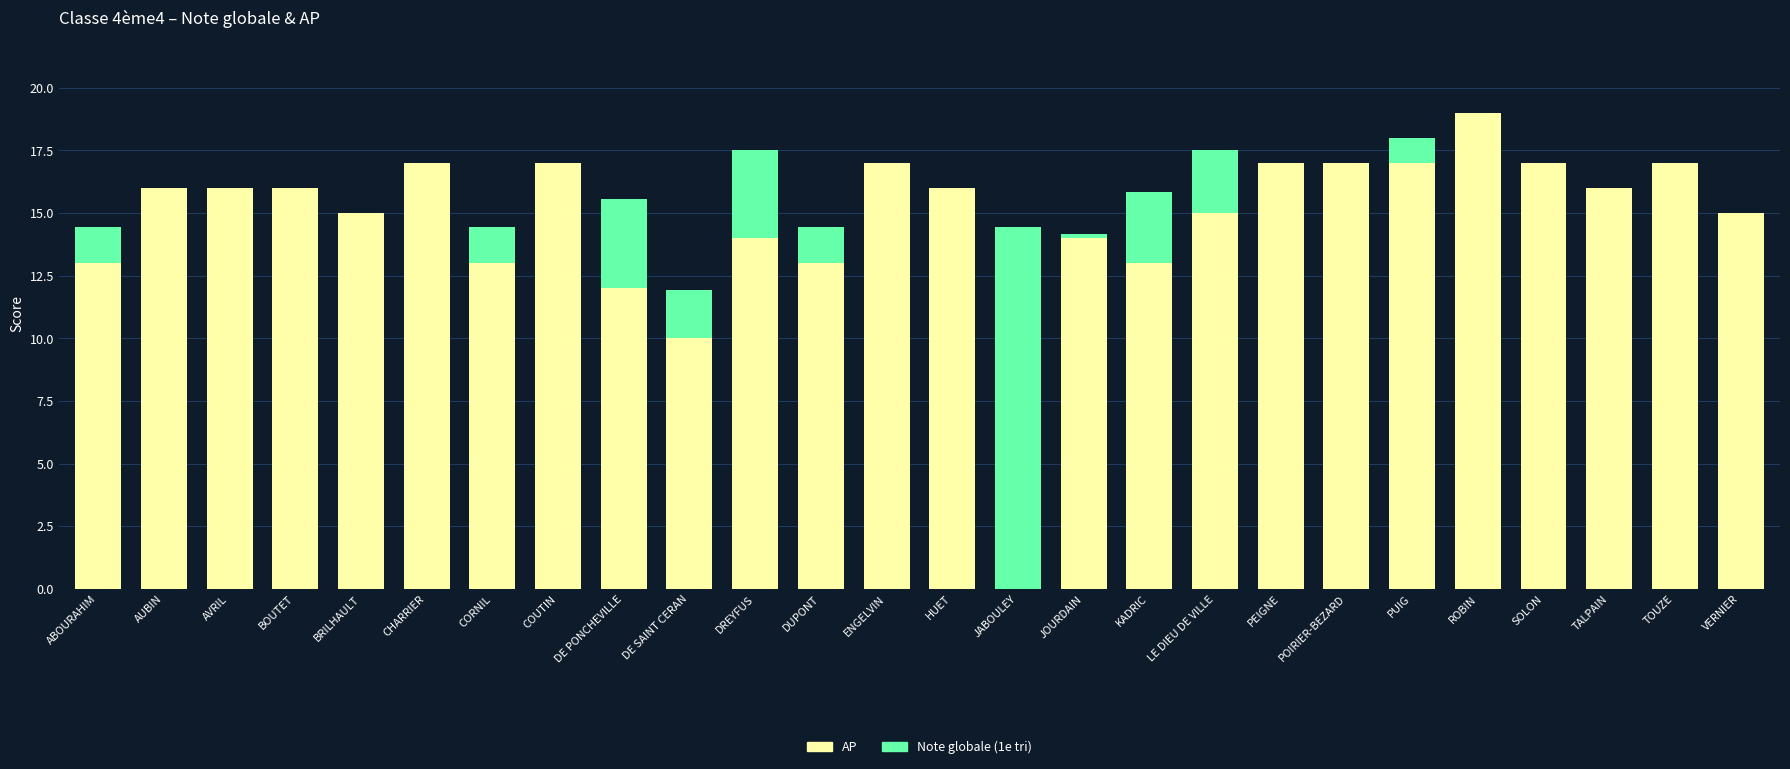

The AP series shows 25.2 at JOURDAIN. True or false?

False